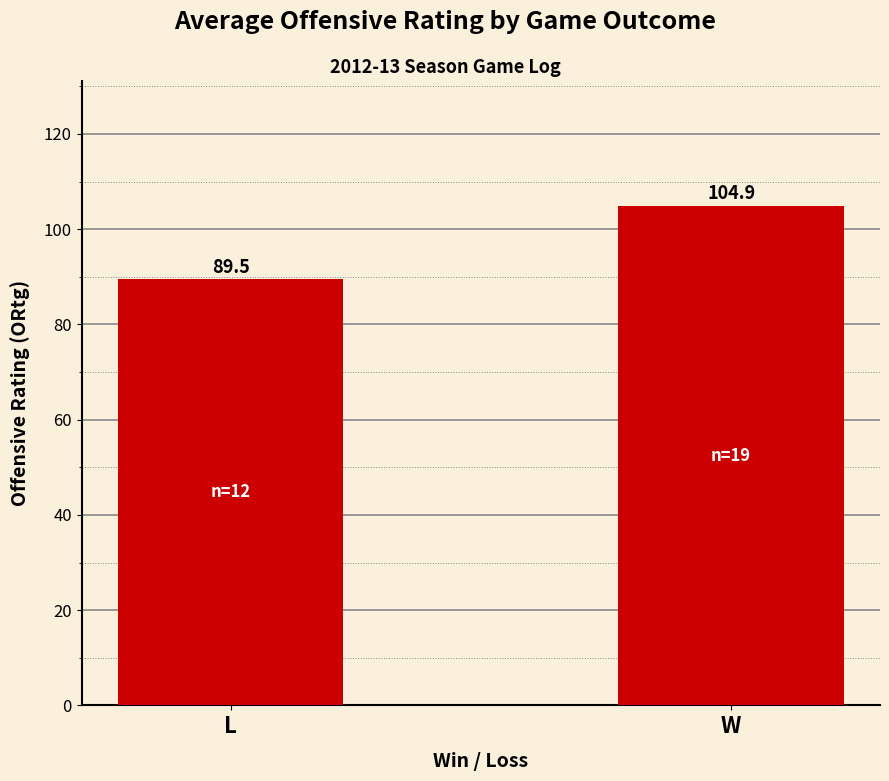

What is the minimum value shown in the chart?

89.5